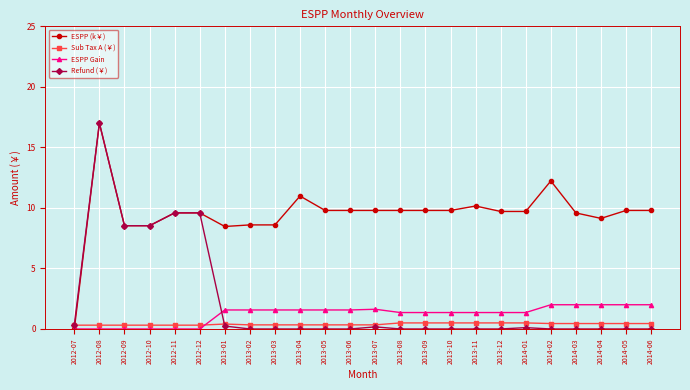

Which series has the largest total across all categories?

ESPP (k￥)